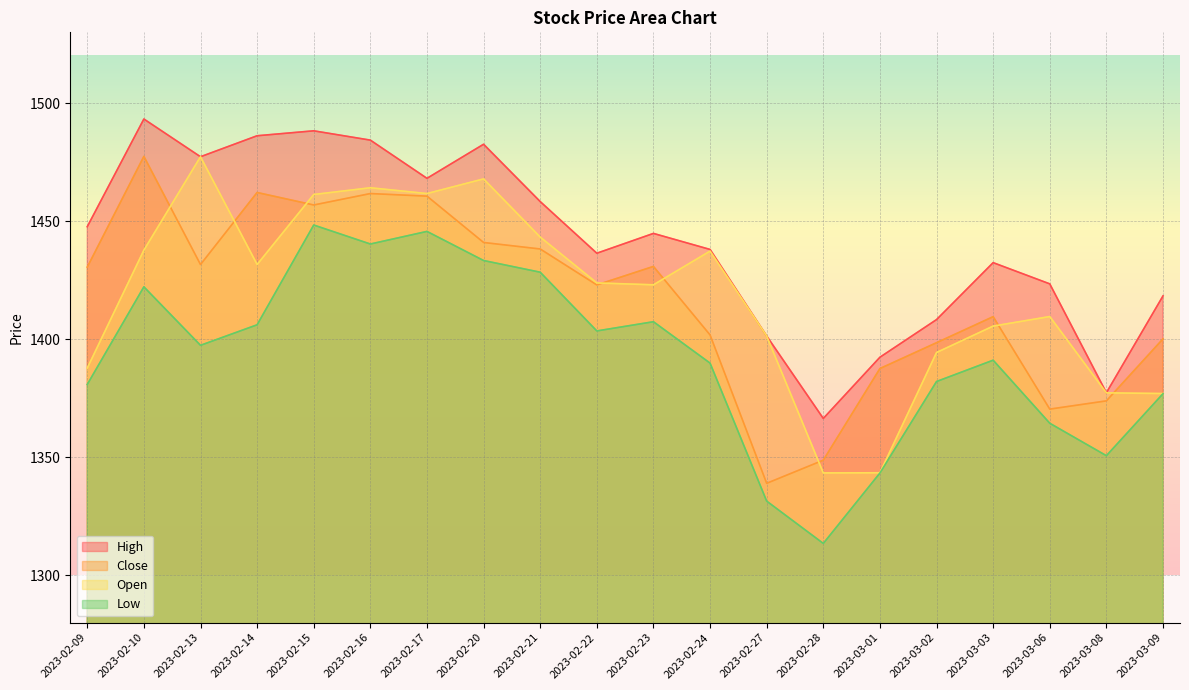

Where is Open nearest to the value 1410?

2023-03-06